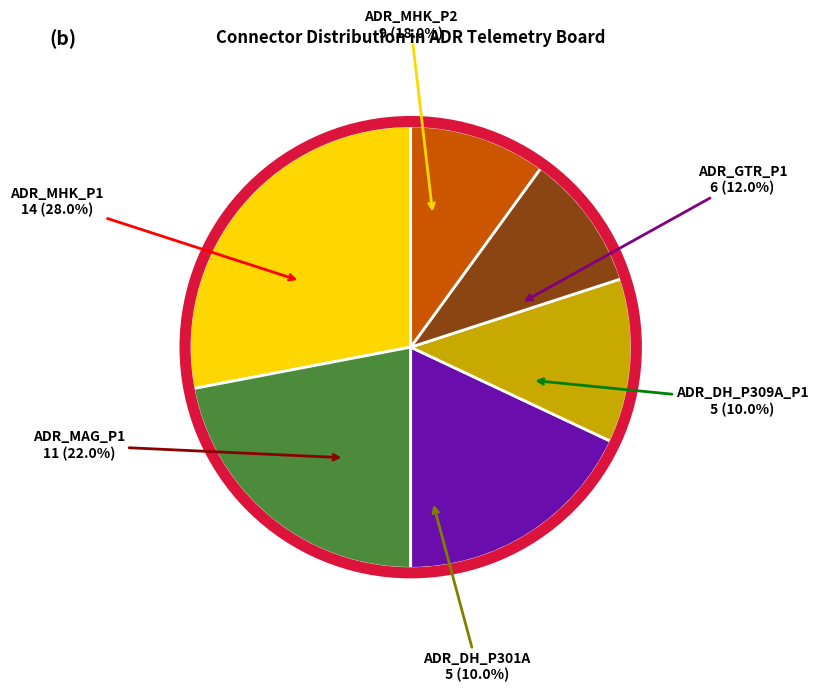

How much of the chart is everything except ADR_MAG_P1?

78.0%